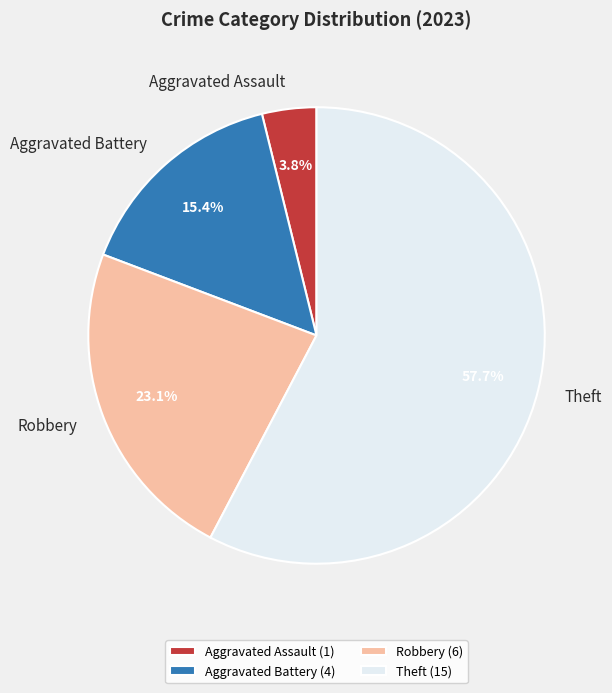

To the nearest percent, what percentage of the pie is Theft?

58%